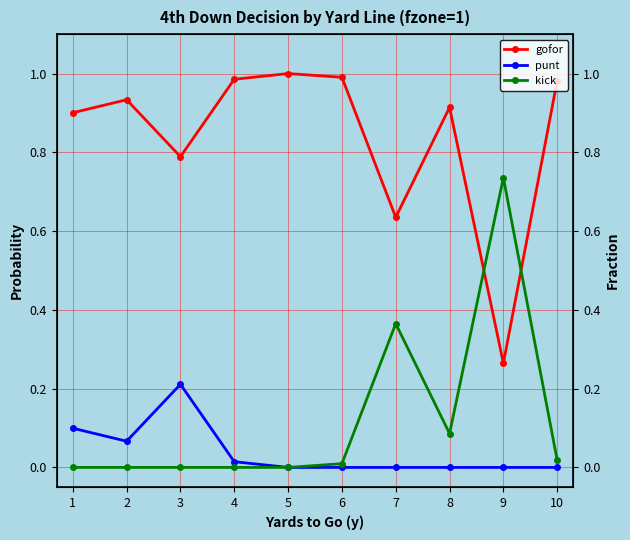

At how many categories does at least one series exceed 0?

10